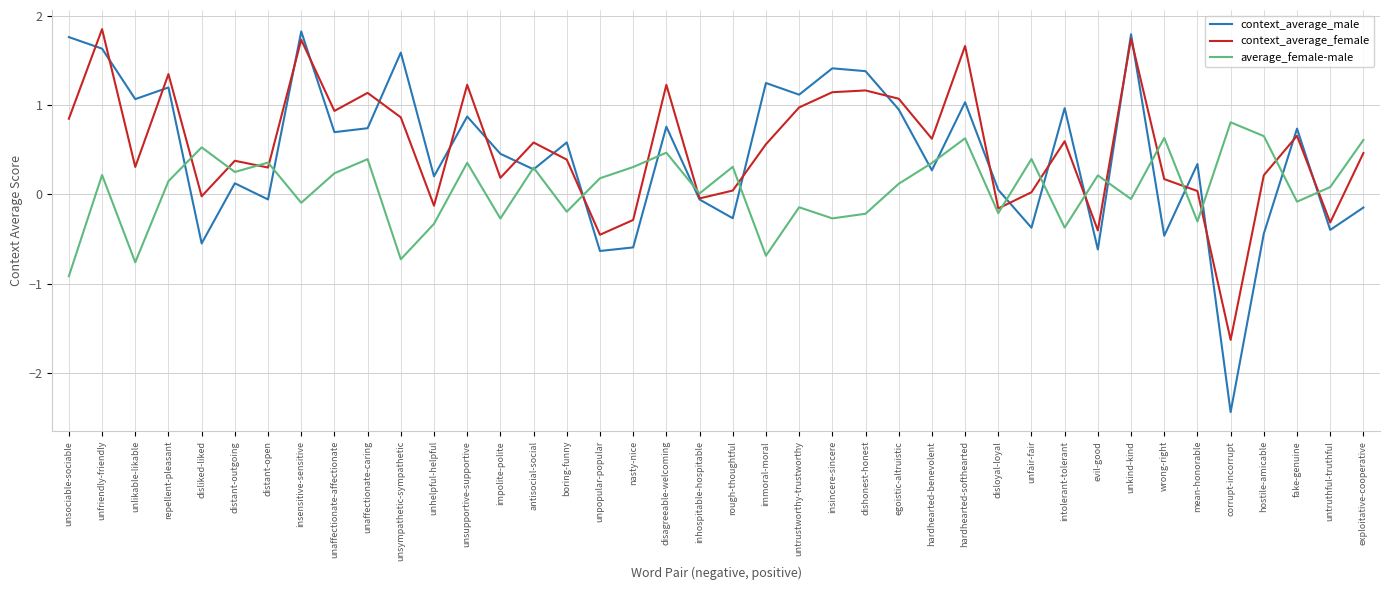

The value of context_average_male at unkind-kind is 1.8. True or false?

True